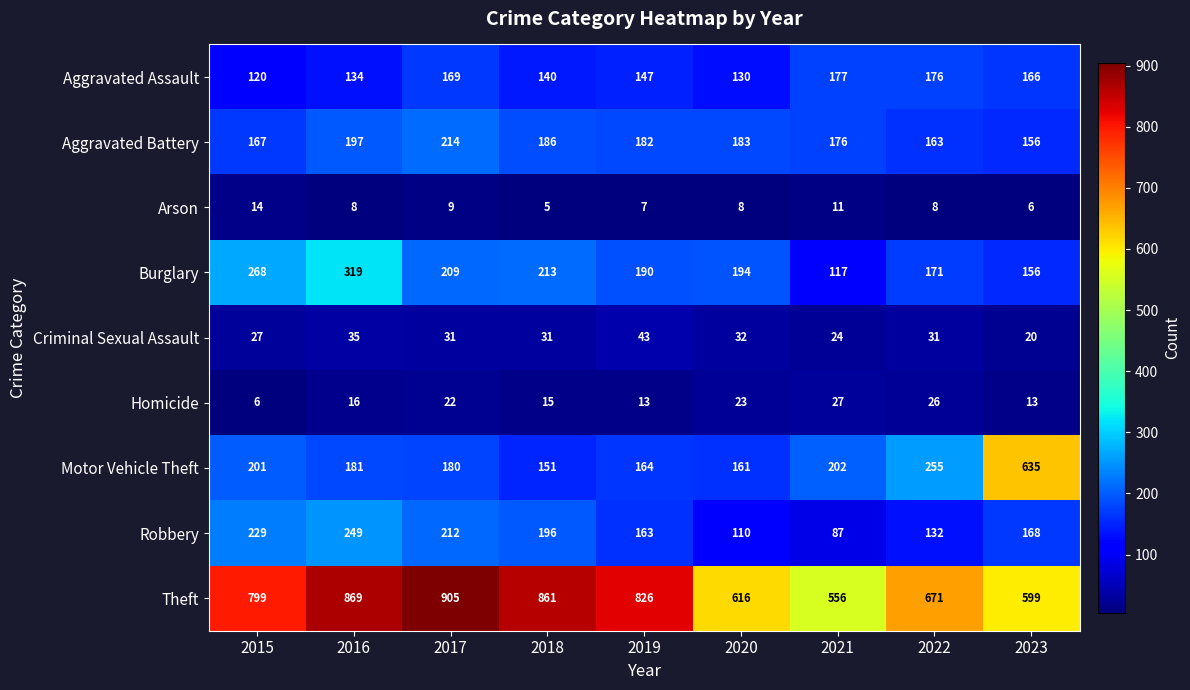

At which category is the sum across all series the highest?

2016